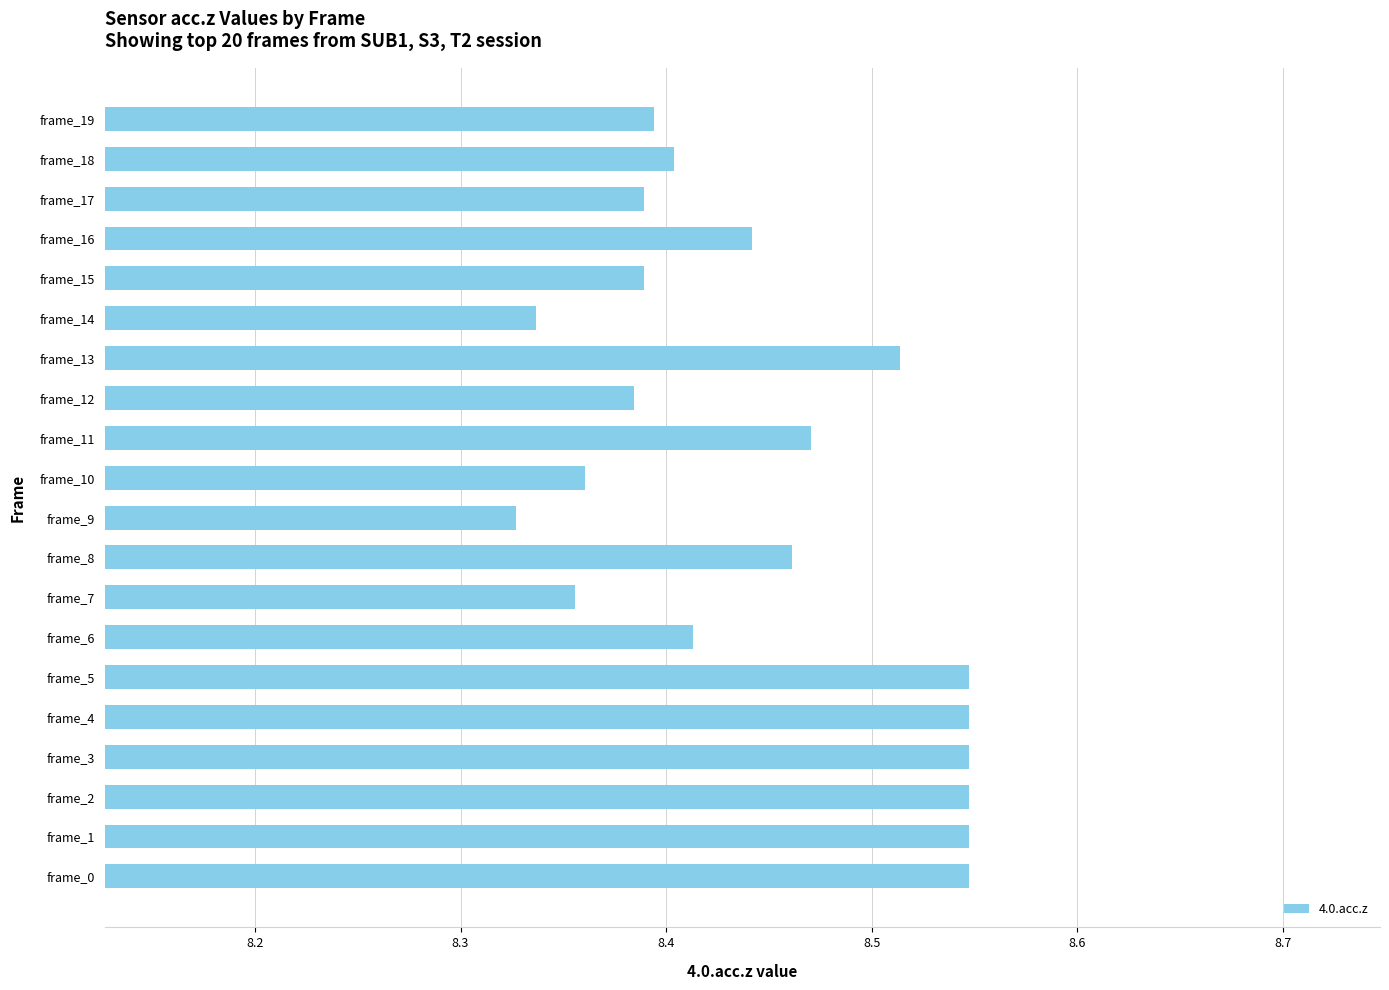

How many values are between 8 and 9?

20